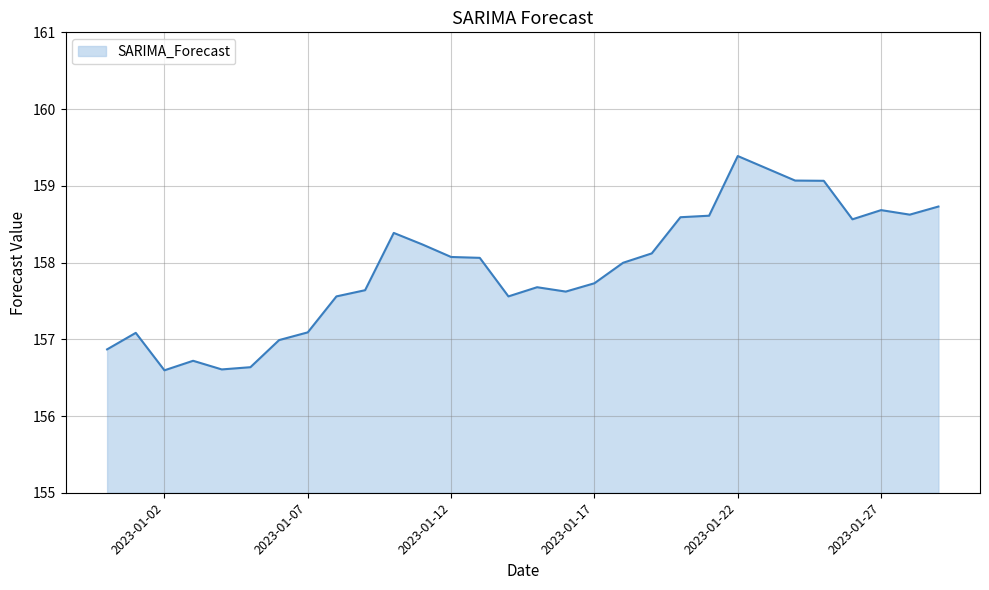

What is the difference between the maximum and minimum values?

2.8